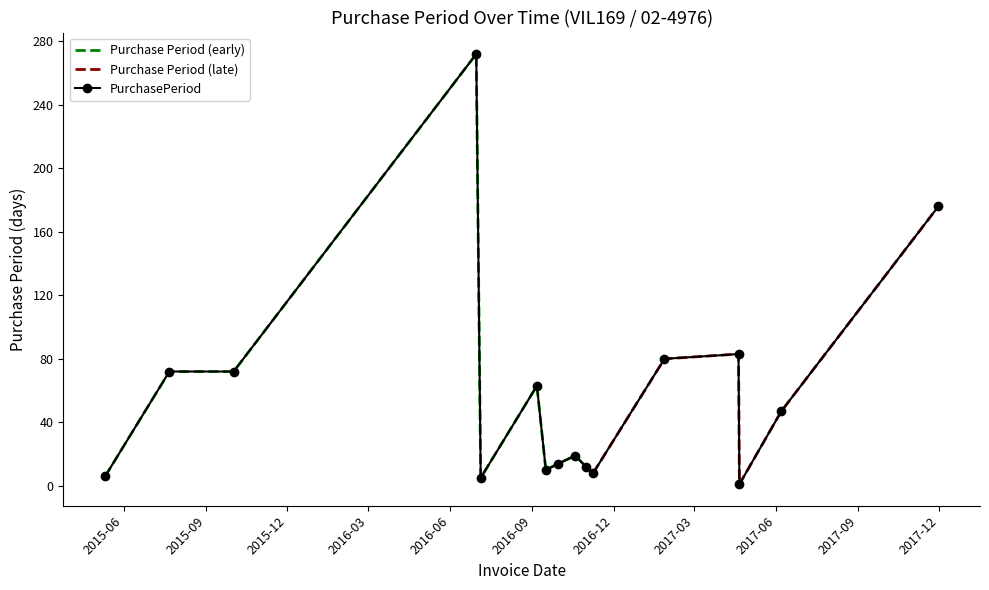

How many data points are above 47?

7